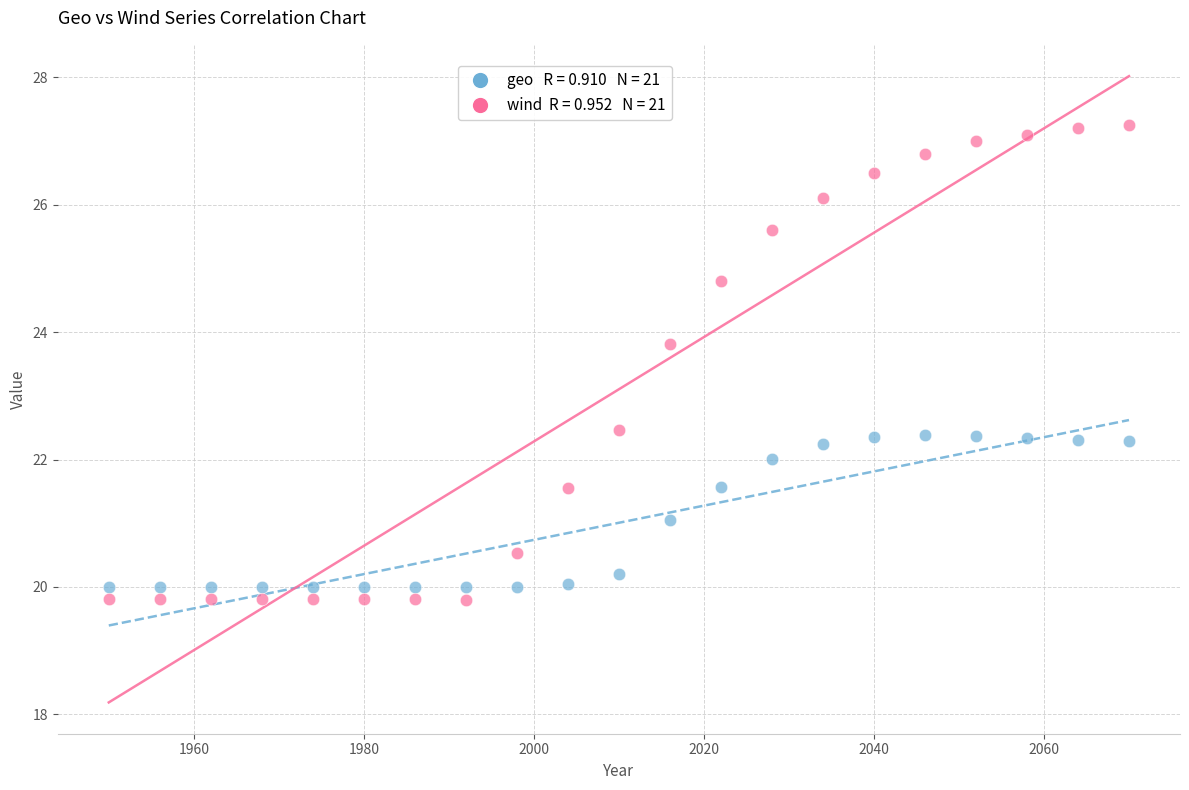

Across all data points, what is the range of X values (max minus min)?

120.0